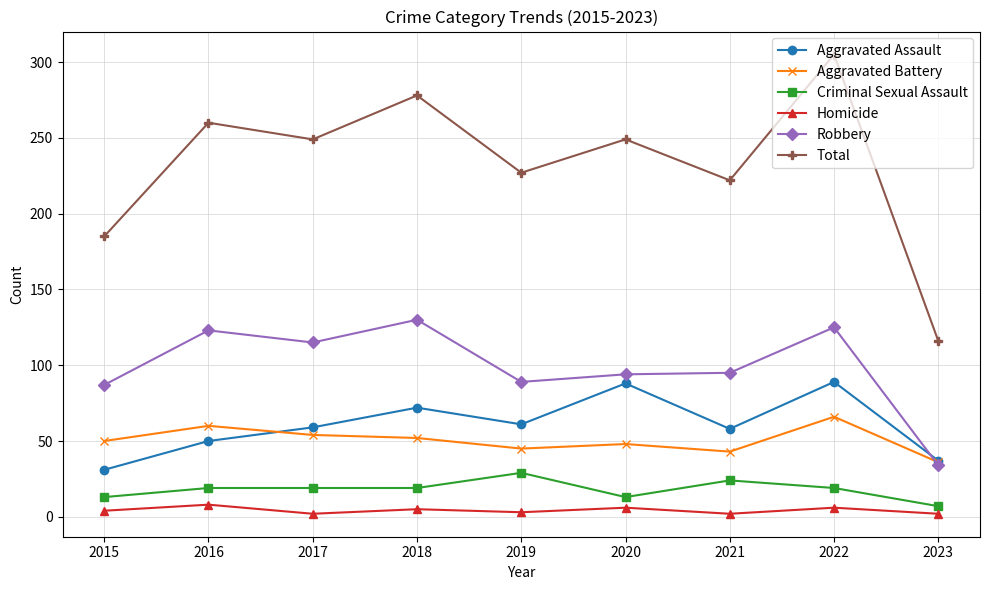

At which category does Total reach its first local valley?

2017